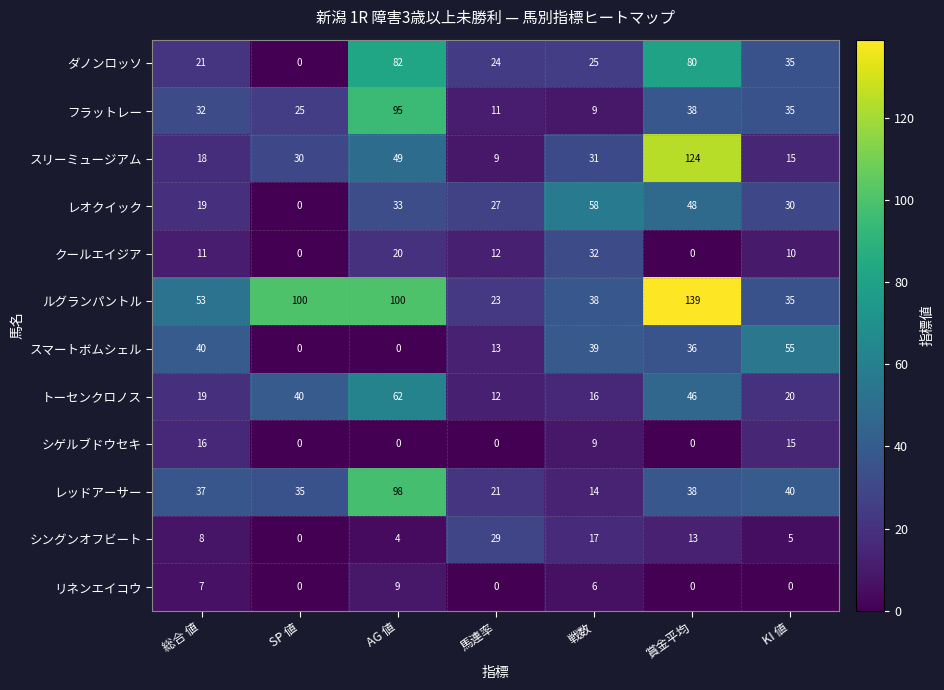

Between AG 値 and 賞金平均, which series saw the biggest shift?

スリーミュージアム